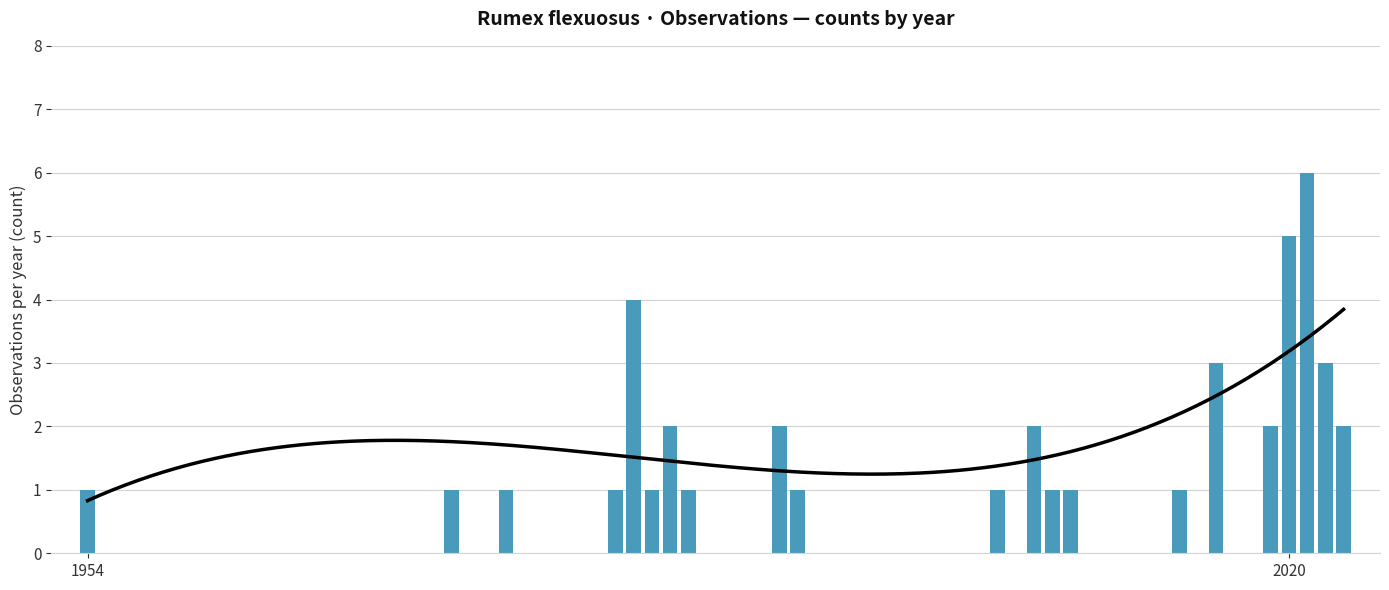

Count the number of values greater than 1.

10